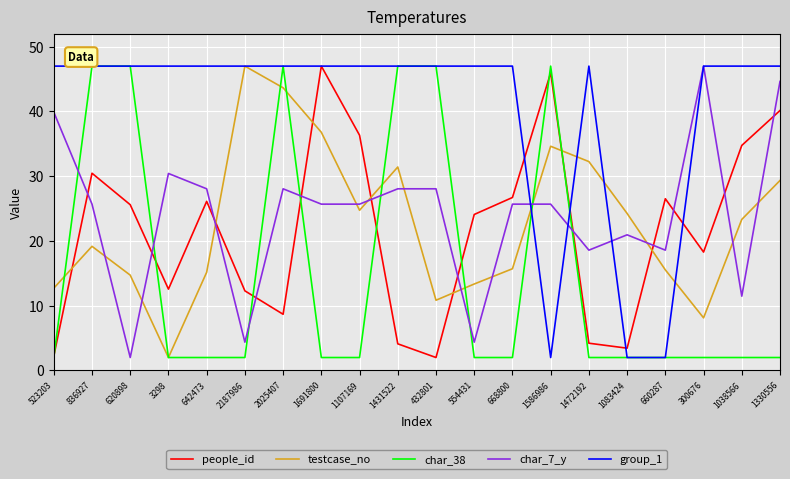

What is the smallest value displayed?

2.0